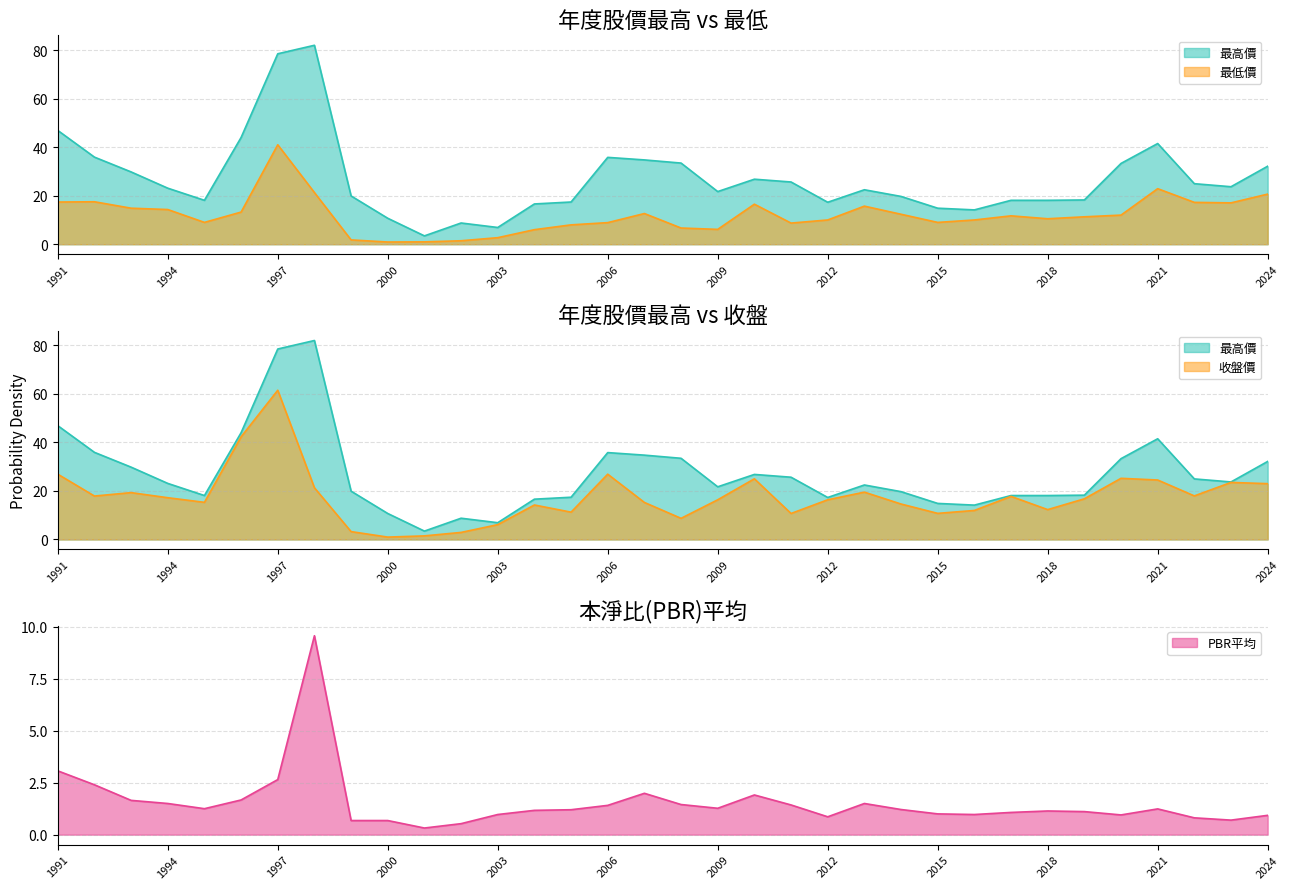

Is the value of PBR平均 at 1997 greater than the value of 收盤價 at 2006?

No